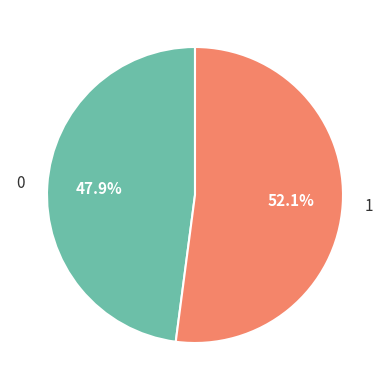

What portion of the pie excludes 1?

47.9%